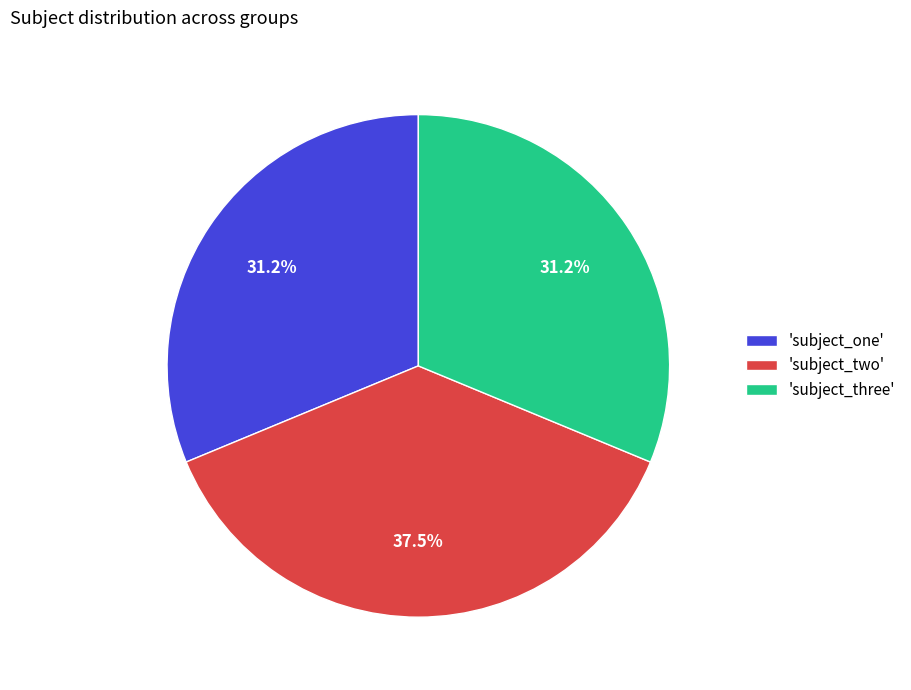

Is 'subject_two' the majority of the pie?

No